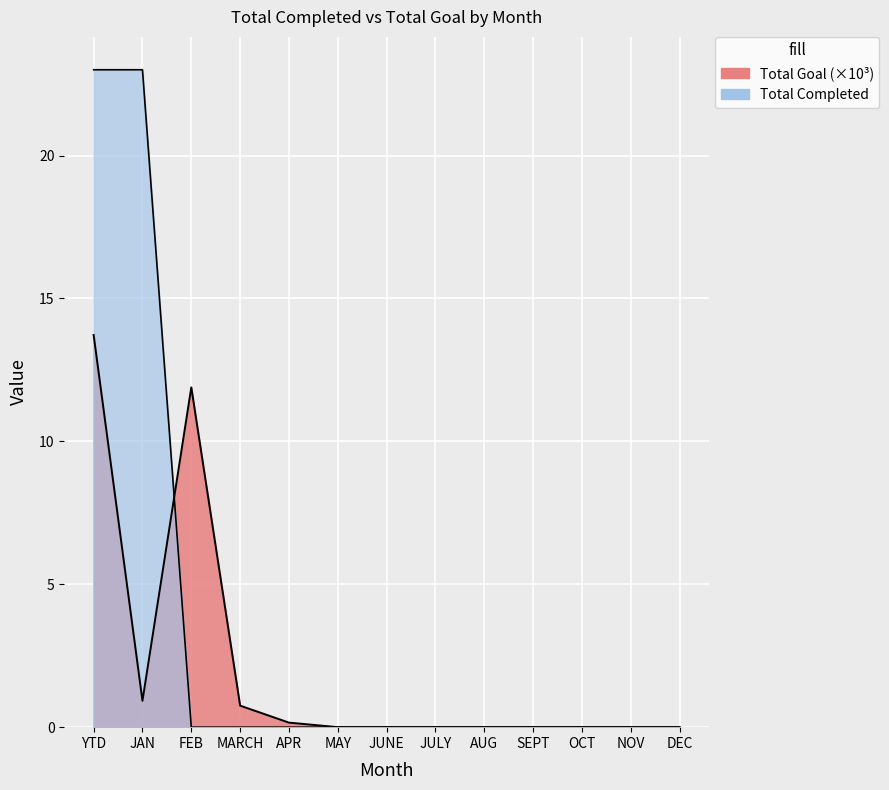

Where do Total Goal and Total Completed first cross each other?

JAN and FEB